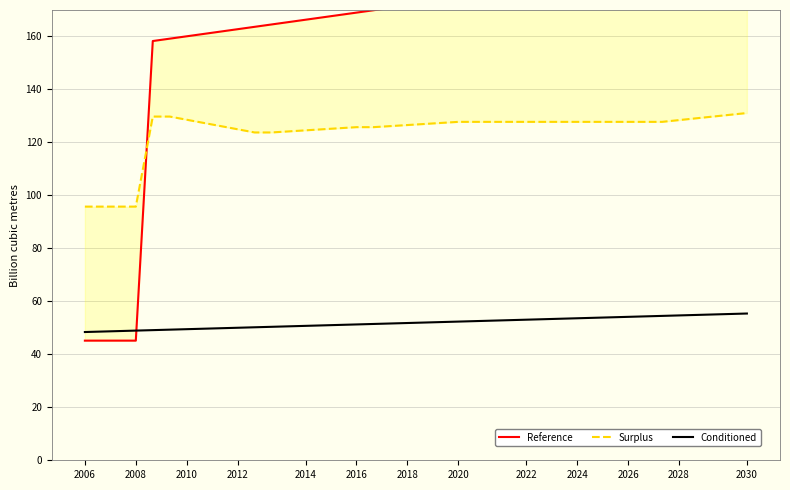

What is the difference between the maximum and second lowest values in the Reference series?

144.4